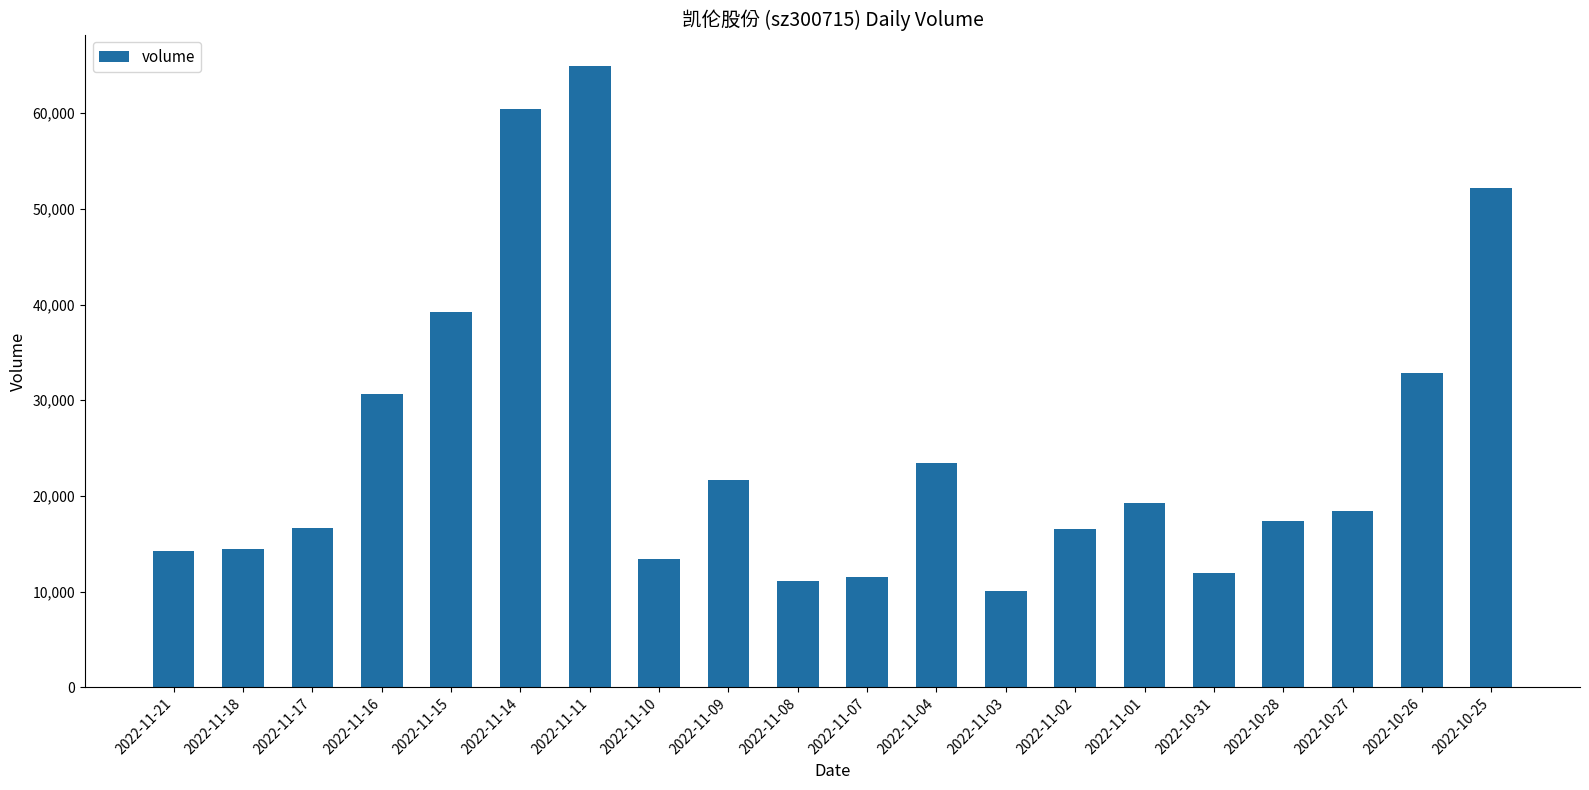

How many distinct data groups are displayed?

1